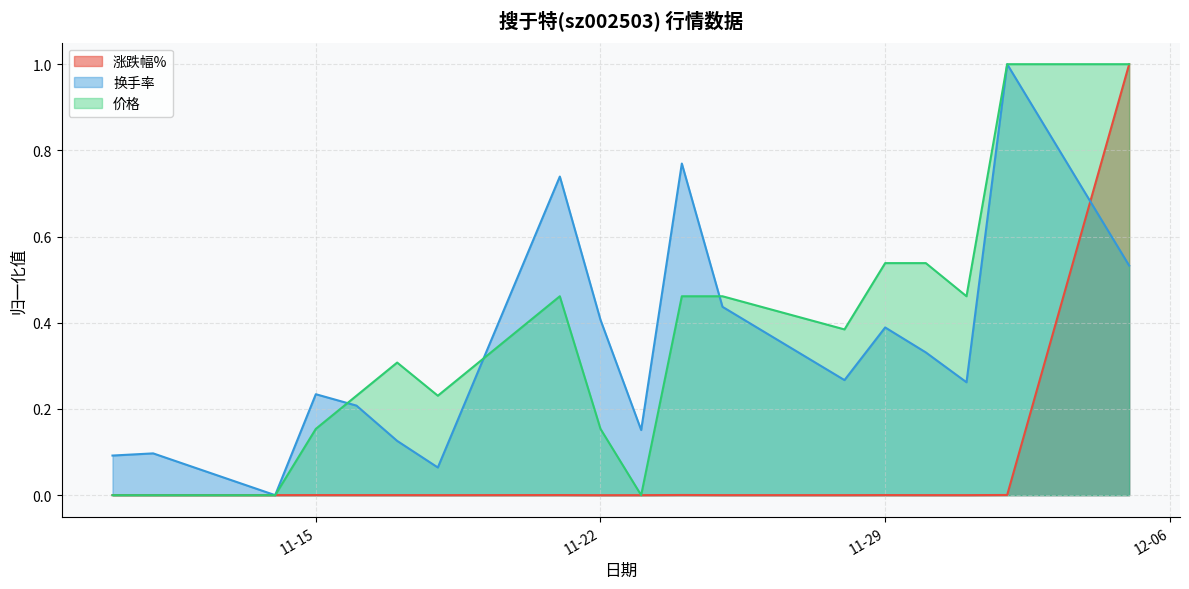

Reading left to right, list all the values displayed in this chart.

涨跌幅%: 0.0	0.0	0.0	0.0	0.0	0.0	0.0	0.0	0.0	0.0	0.0	0.0	0.0	0.0	0.0	0.0	0.0	1.0
换手率: 0.1	0.1	0.0	0.2	0.2	0.1	0.1	0.7	0.4	0.2	0.8	0.4	0.3	0.4	0.3	0.3	1.0	0.5
价格: 0.0	0.0	0.0	0.2	0.2	0.3	0.2	0.5	0.2	0.0	0.5	0.5	0.4	0.5	0.5	0.5	1.0	1.0